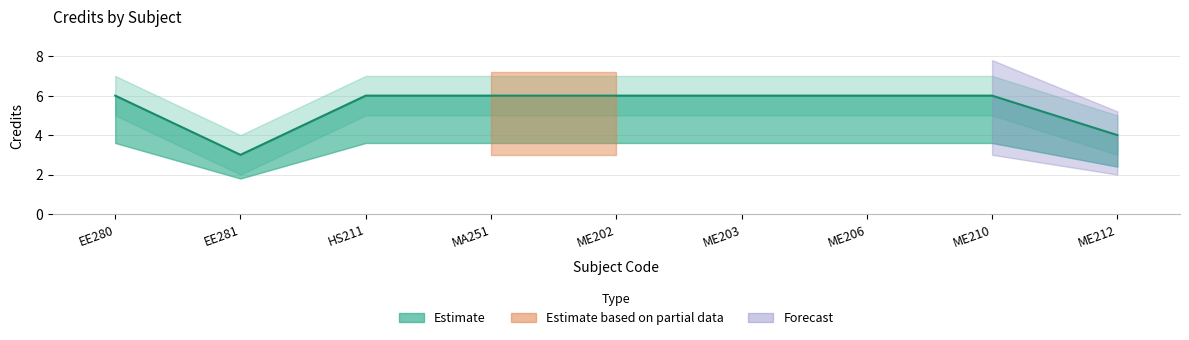

What is the label of the 1st point from the right?

ME212